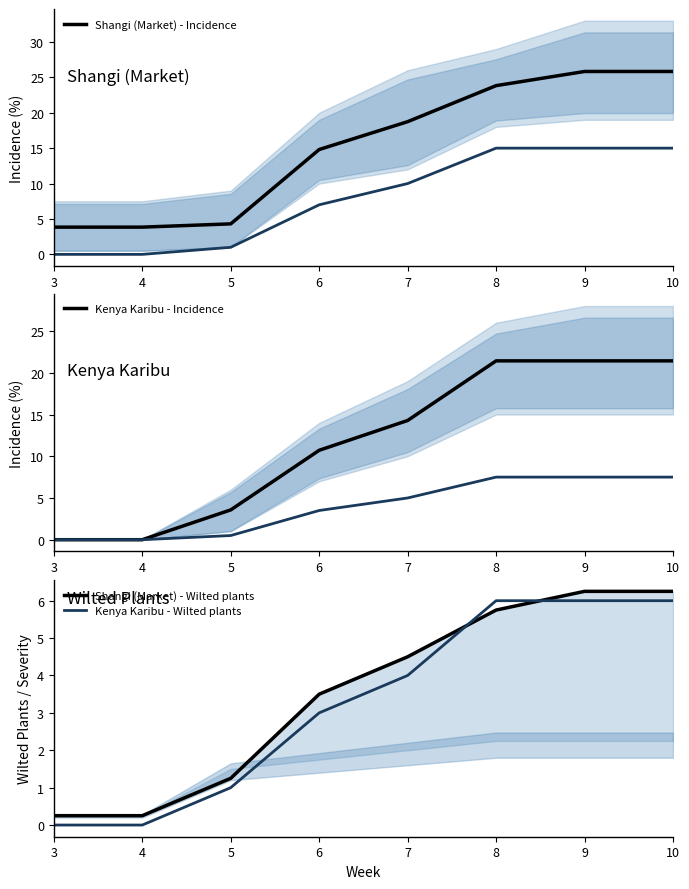

At 5, list the series in order from smallest to largest.

Kenya Karibu - Wilted plants, Shangi (Market) - Wilted plants, Kenya Karibu - Incidence, Shangi (Market) - Incidence